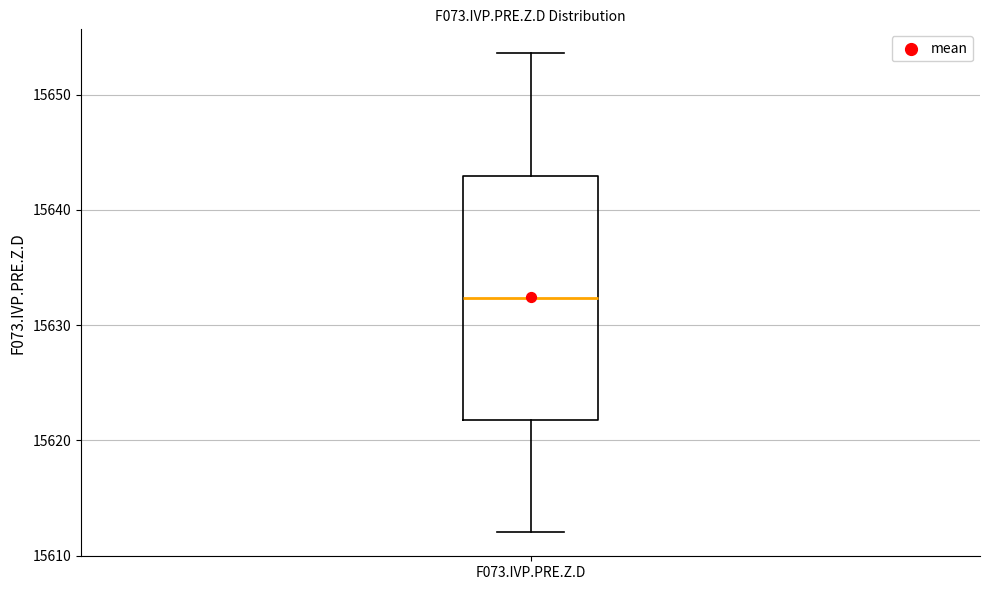

Transcribe this box plot: give where the median line is, the range the box spans, and where the two whiskers end, as read against the y-axis. The values are not printed on the chart, so give them approximately, as read against the axis.

median 15632, box 15622 to 15643, whiskers 15612 to 15654